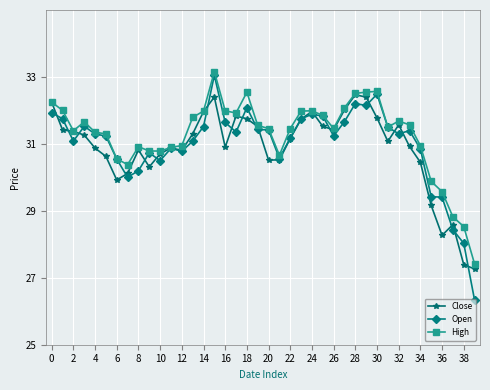

True or false: Close has more than 1 points higher than both neighbors.

True